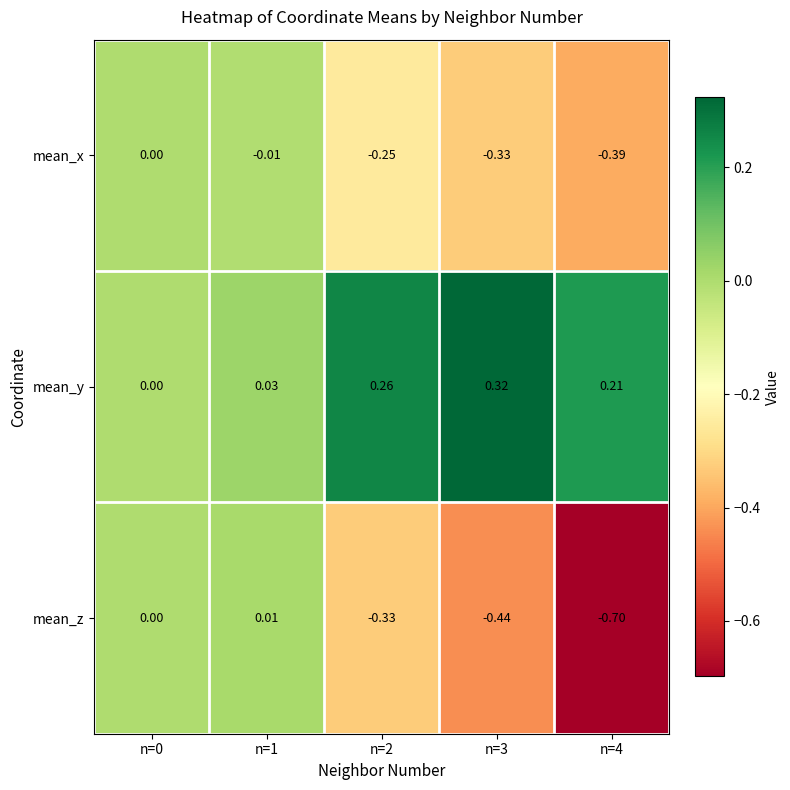

Which series has the widest spread of values?

mean_z